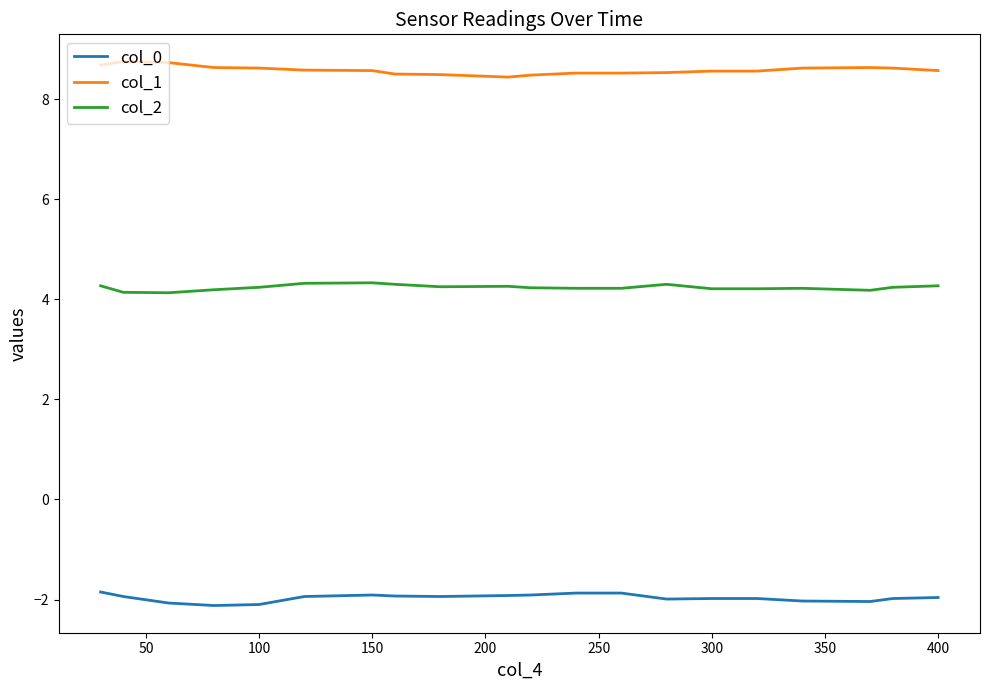

True or false: col_1 and col_2 intersect in this chart.

False